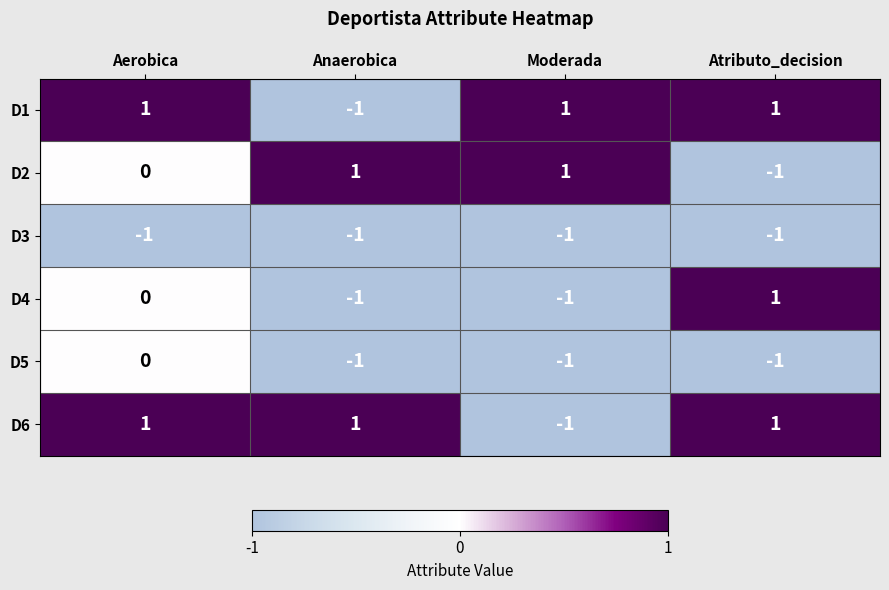

Reading left to right, extract all data points from this chart.

D1: 1	-1	1	1
D2: 0	1	1	-1
D3: -1	-1	-1	-1
D4: 0	-1	-1	1
D5: 0	-1	-1	-1
D6: 1	1	-1	1